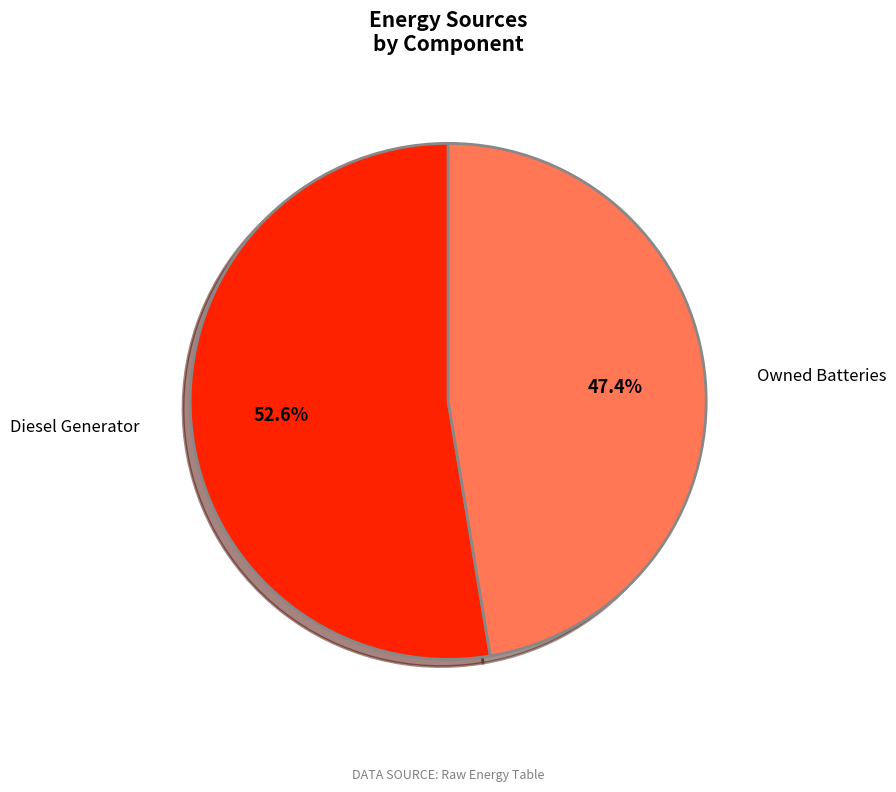

What is the ratio of the value at Diesel Generator to the value at Owned Batteries?

1.1